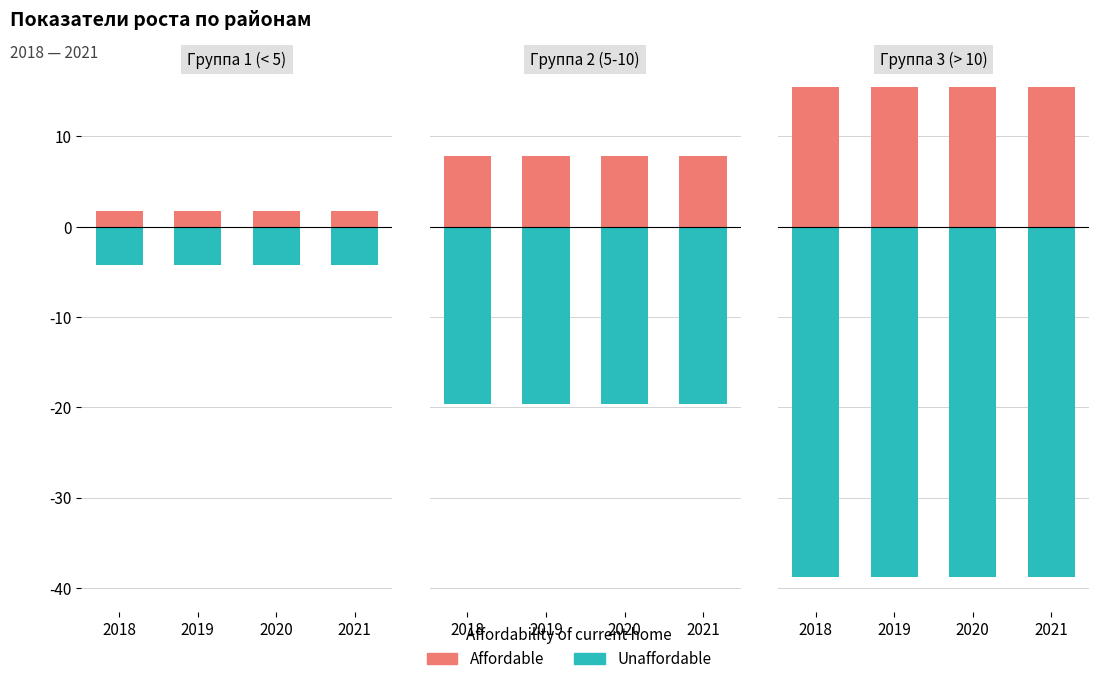

What is the lowest value of the Unaffordable series?

-38.8